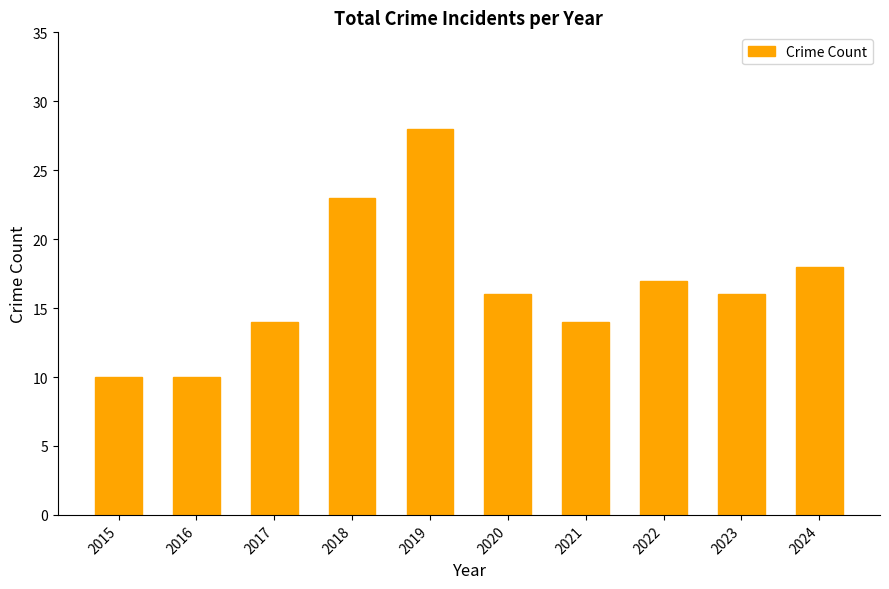

Reading left to right, extract all data points from this chart.

10	10	14	23	28	16	14	17	16	18